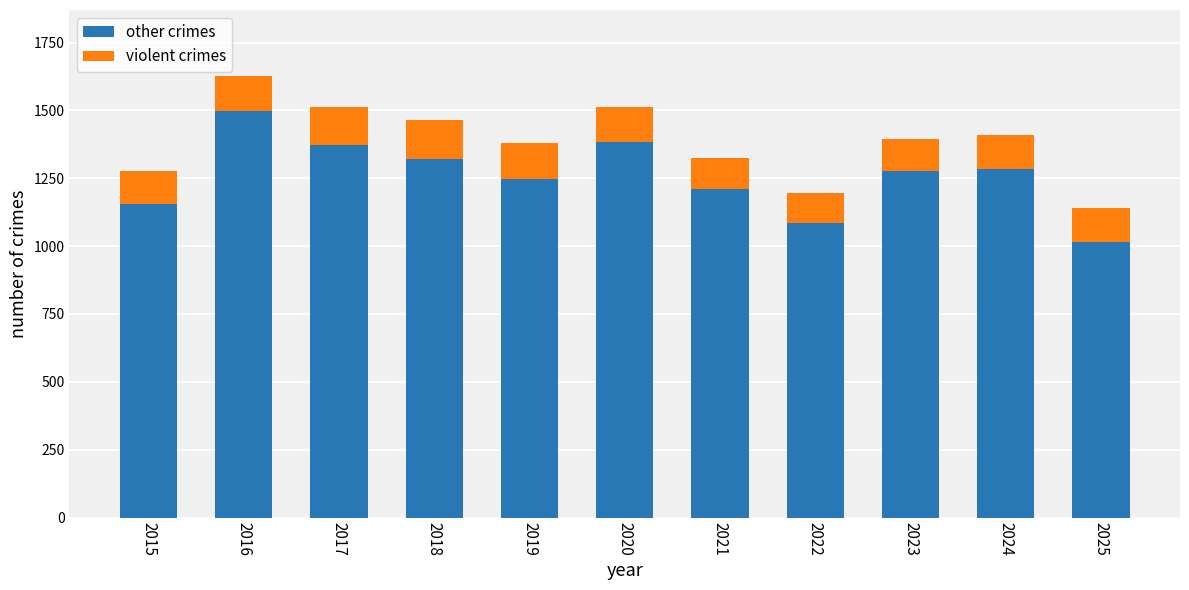

What is the total value across all series at 2023?

1394